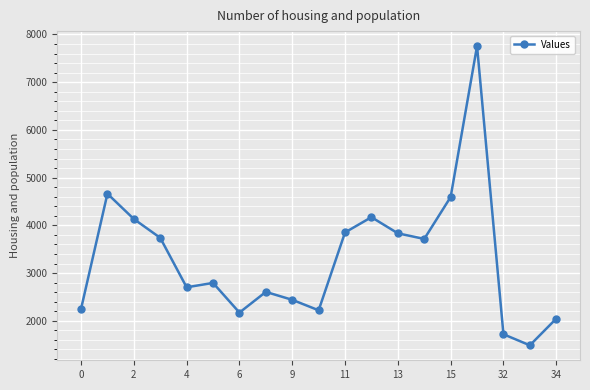

What is the maximum value shown in the chart?

7757.2